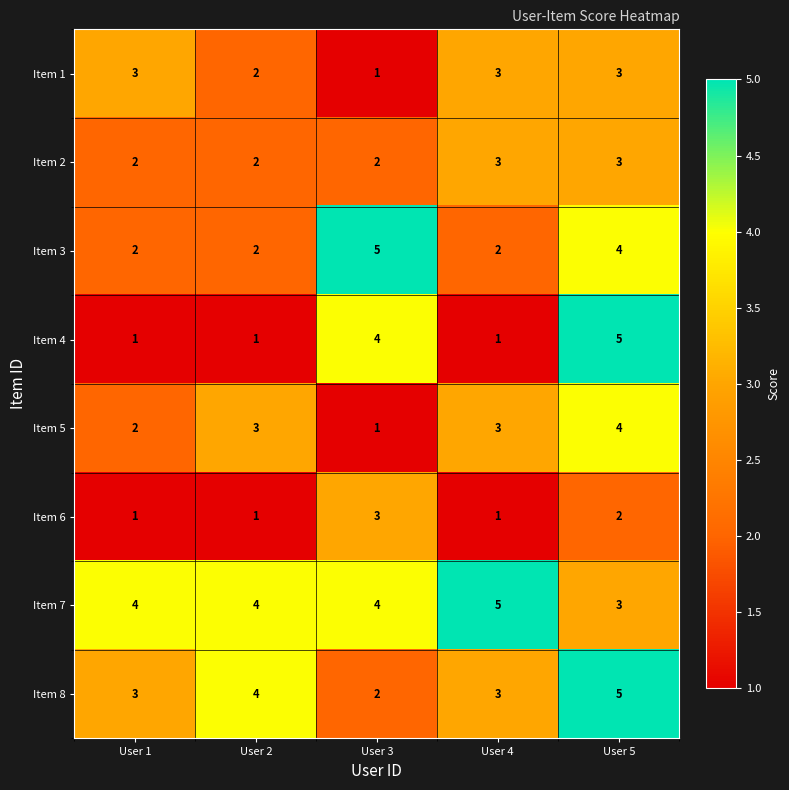

Where is Item 7 nearest to the value 4?

User 1